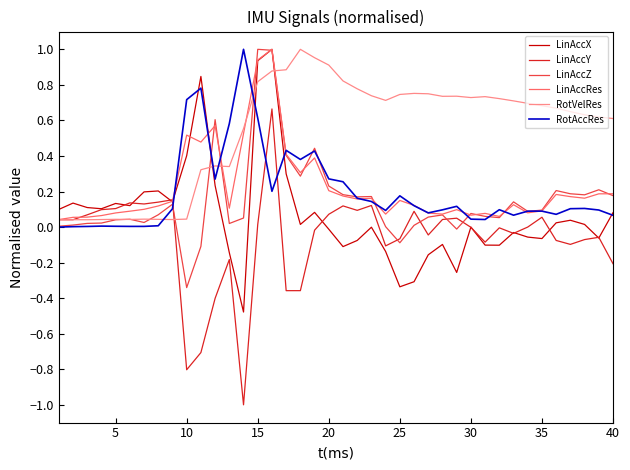

Which series has the largest total across all categories?

RotVelRes